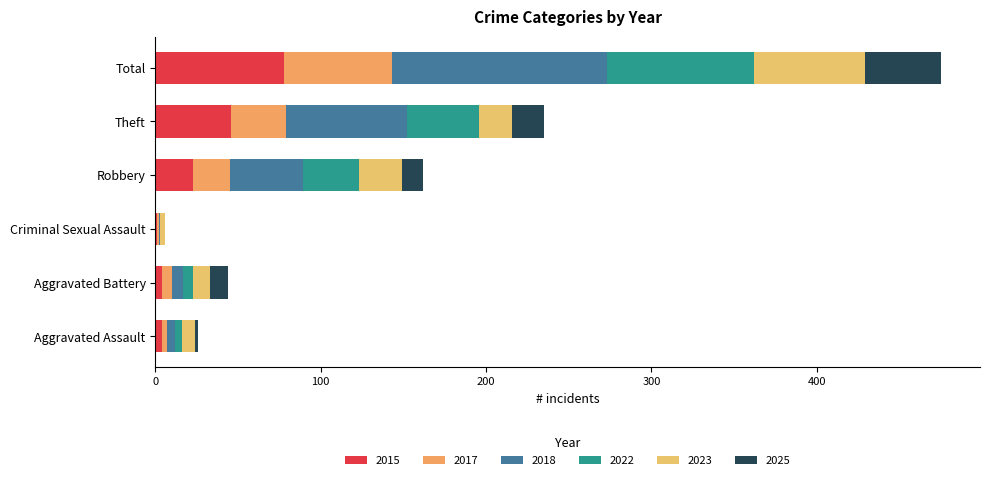

Count the number of data series in this chart.

6